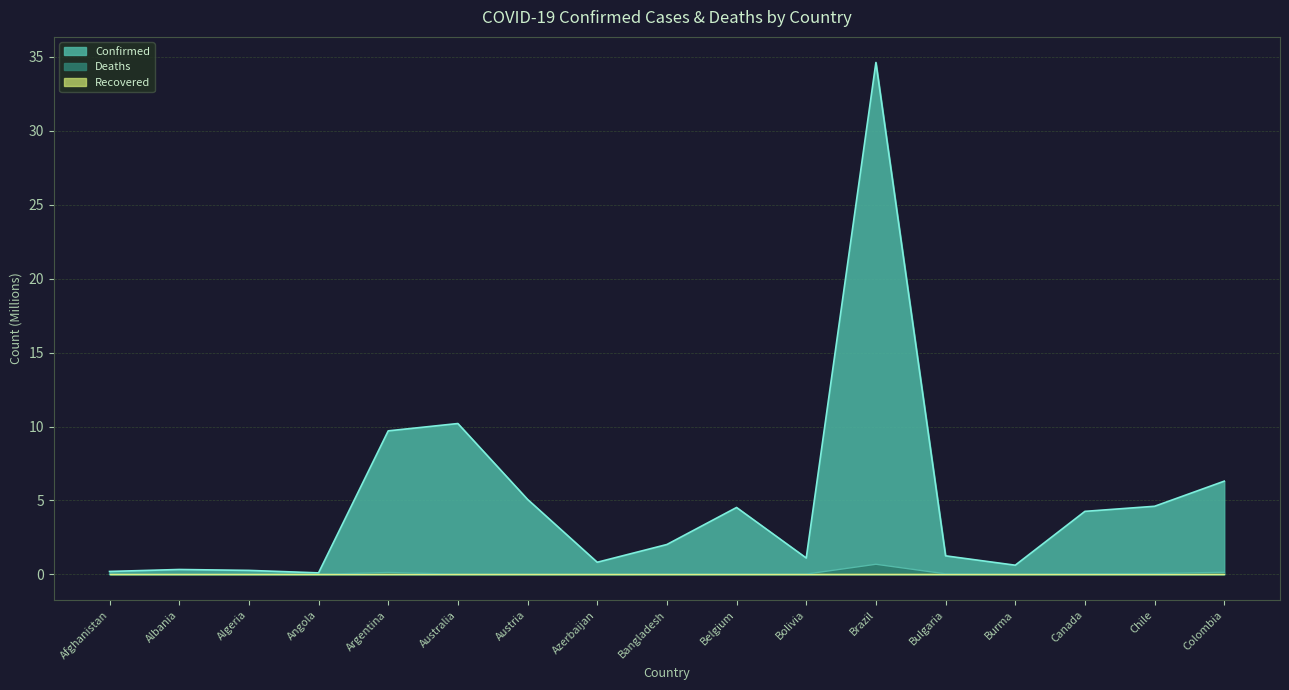

At which category does Deaths reach its first local valley?

Albania